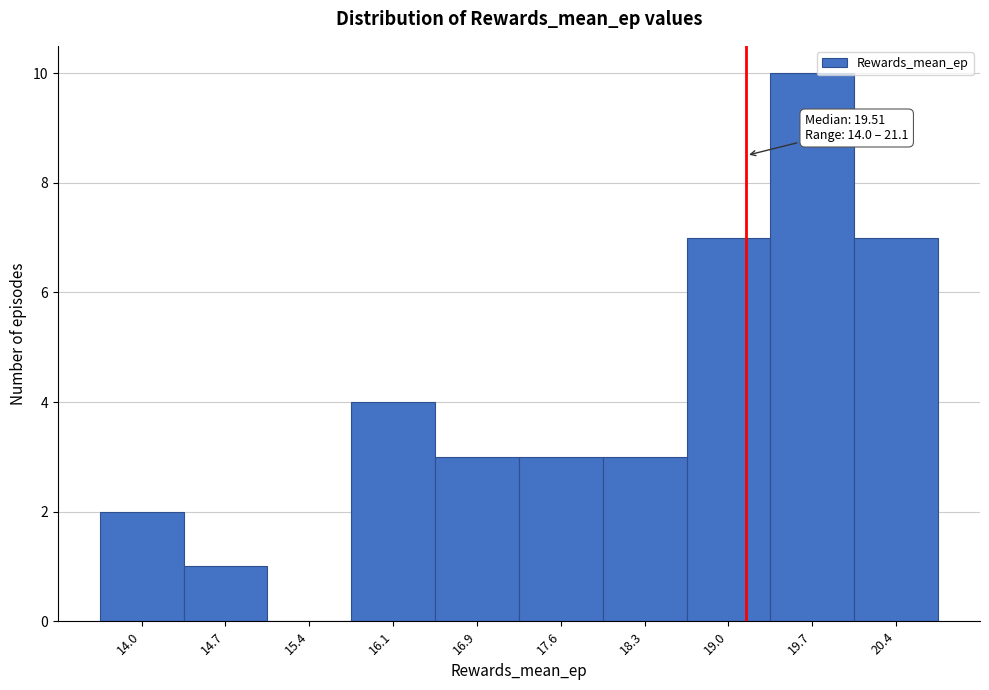

Reading right to left, what are all the values shown in this chart?

20.4=7	19.7=10	19.0=7	18.3=3	17.6=3	16.9=3	16.1=4	15.4=0	14.7=1	14.0=2